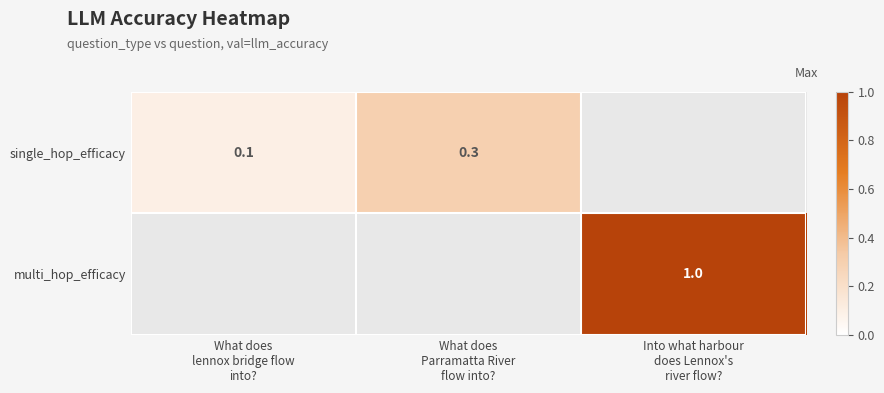

What is the smallest value displayed?

0.1